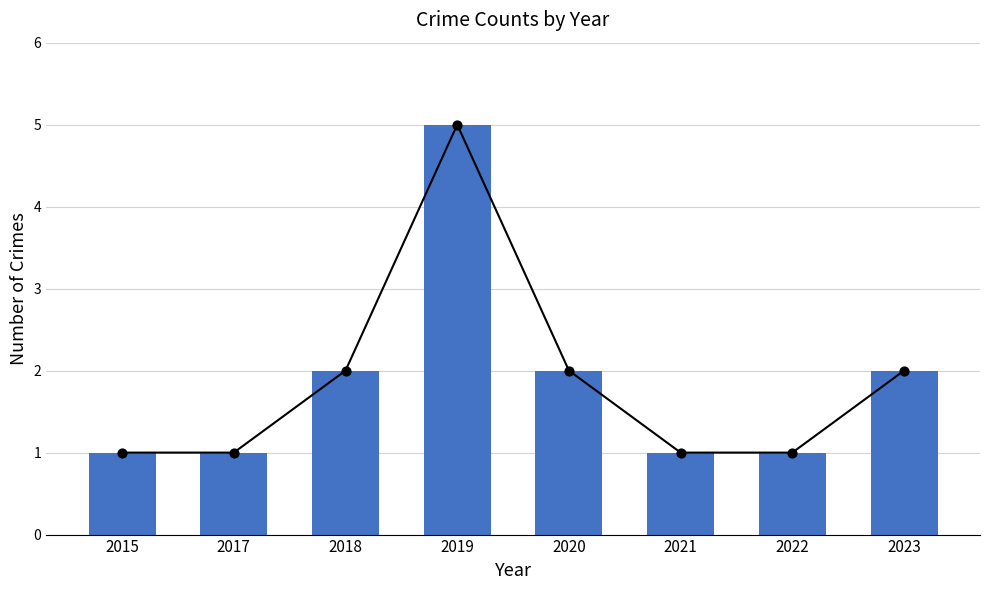

Which has a higher value, 2019 or 2017?

2019